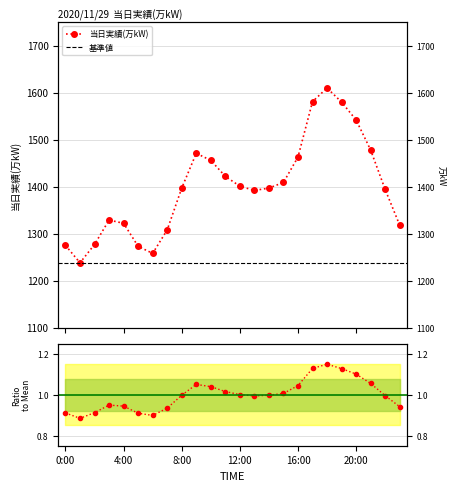

Read the value at 8:00, to the nearest 10.

1400